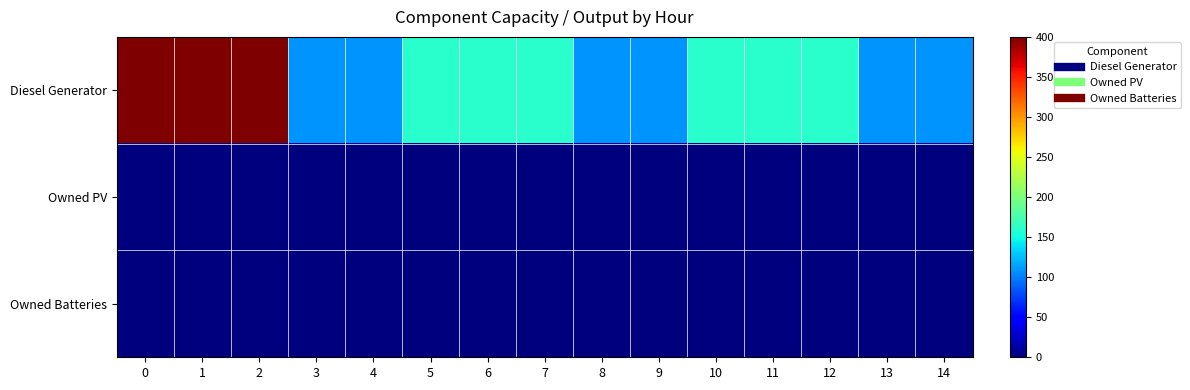

What is the total value across all series at 13?

109